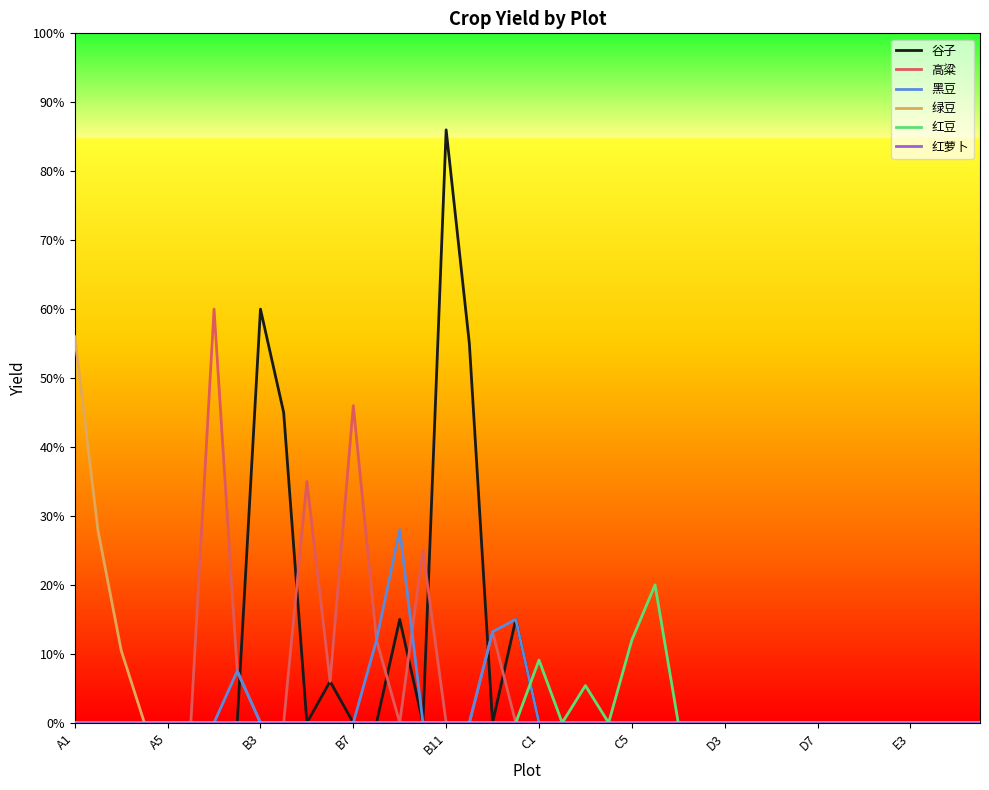

Which series has the widest spread of values?

谷子